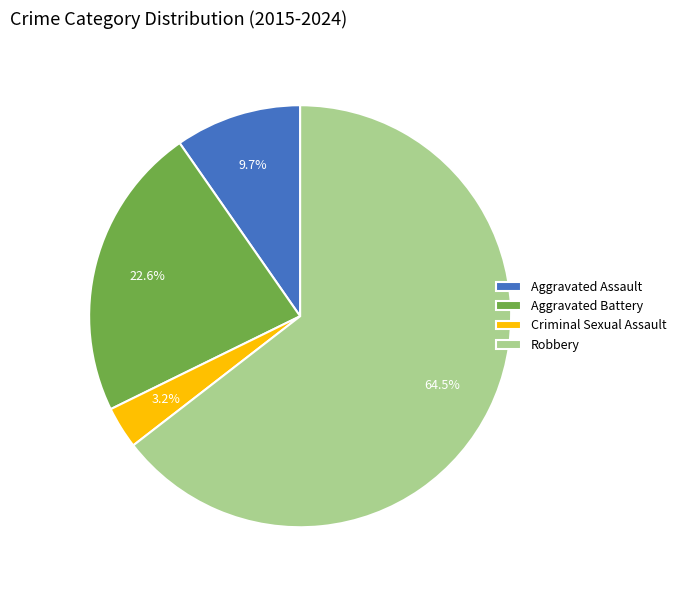

The Aggravated Assault slice represents 1% of the pie. True or false?

False